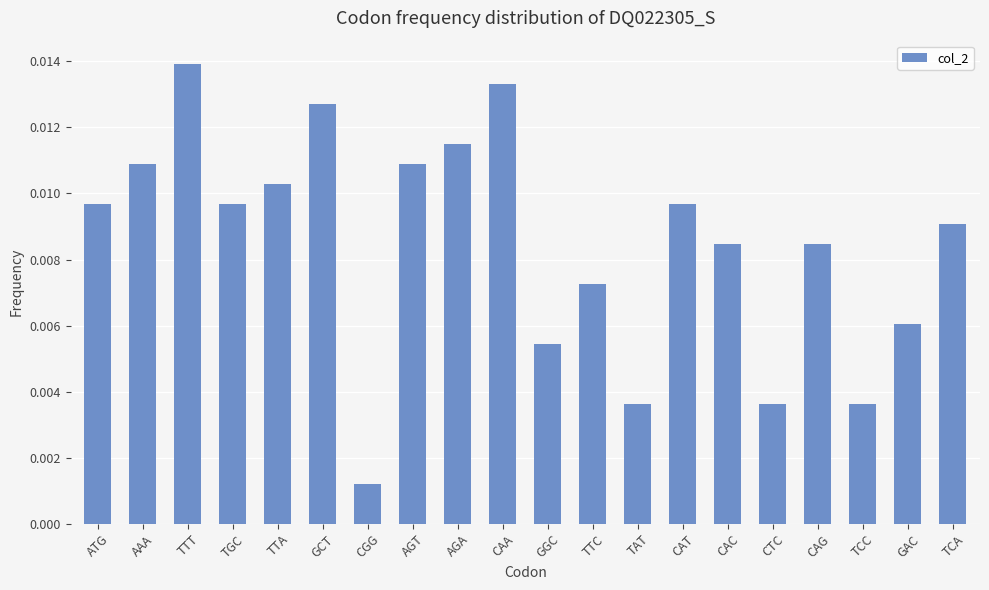

Where is the data nearest to the value 0?

CGG